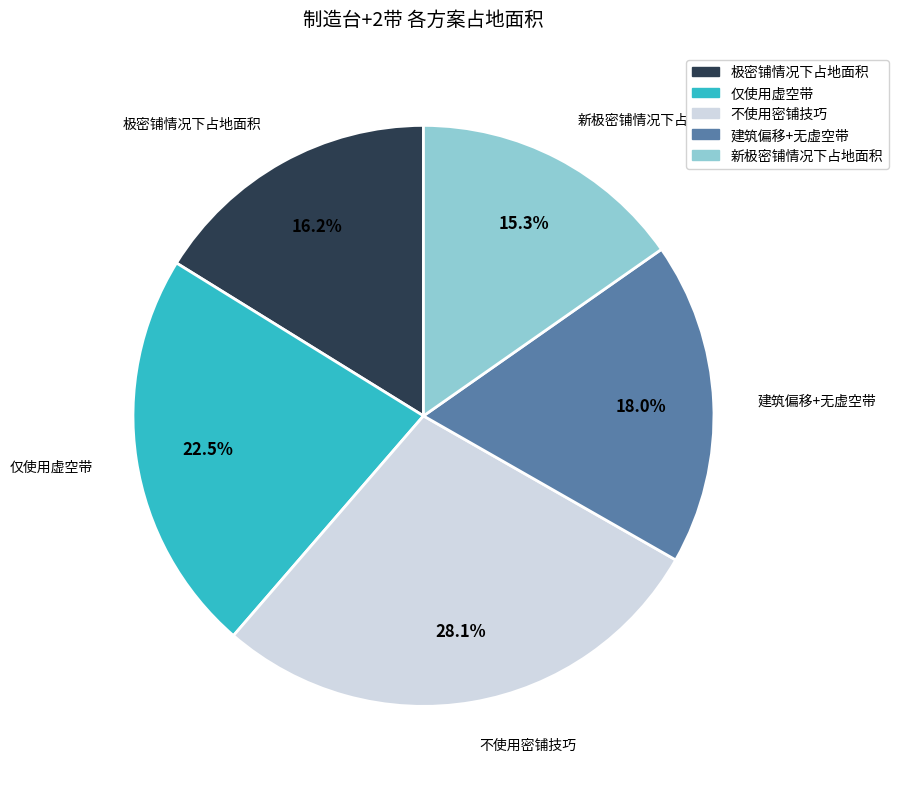

How many slices are in this pie chart?

5